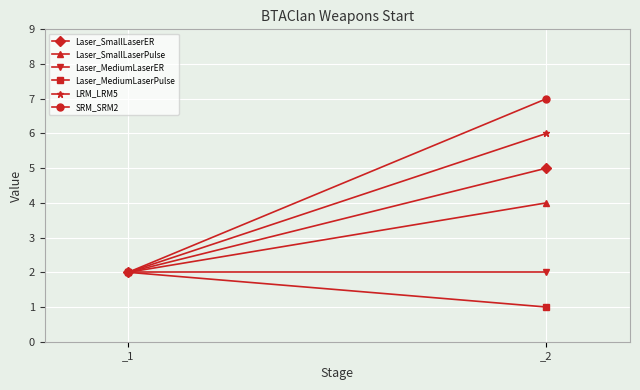

Is it true that Laser_SmallLaserER equals 5 at _2?

True